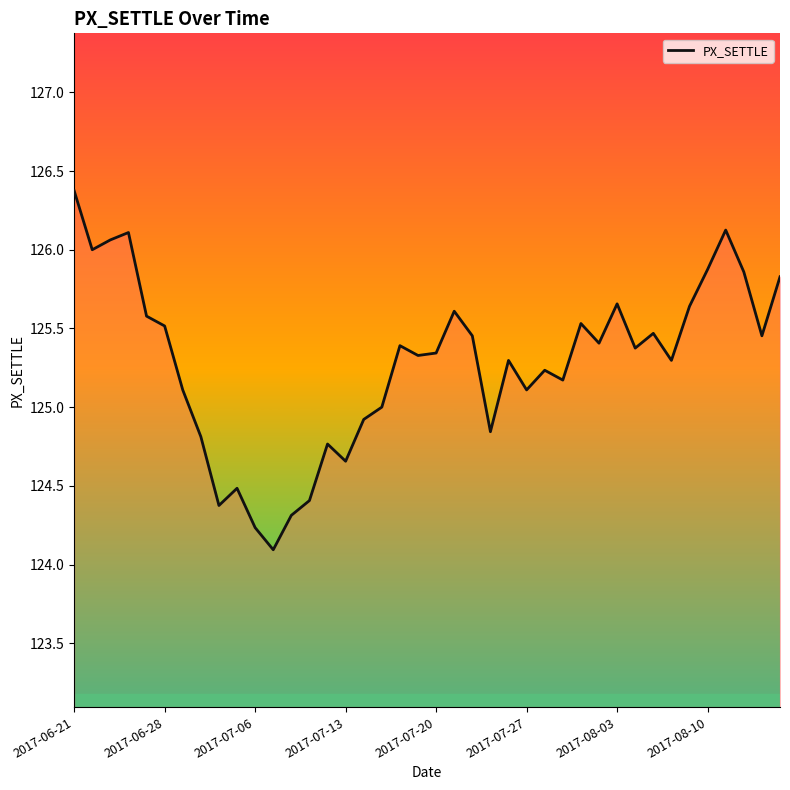

What is the maximum value shown in the chart?

126.4